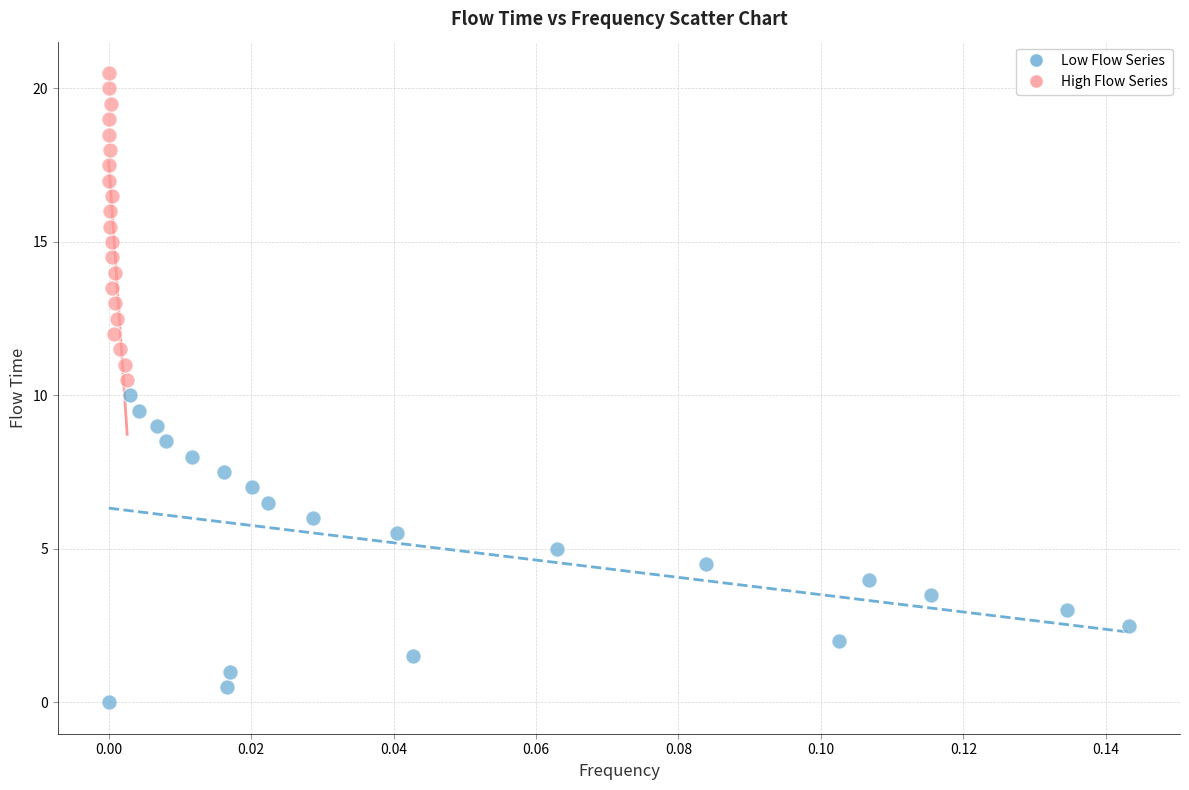

Which series reaches the maximum Y coordinate?

High Flow Series